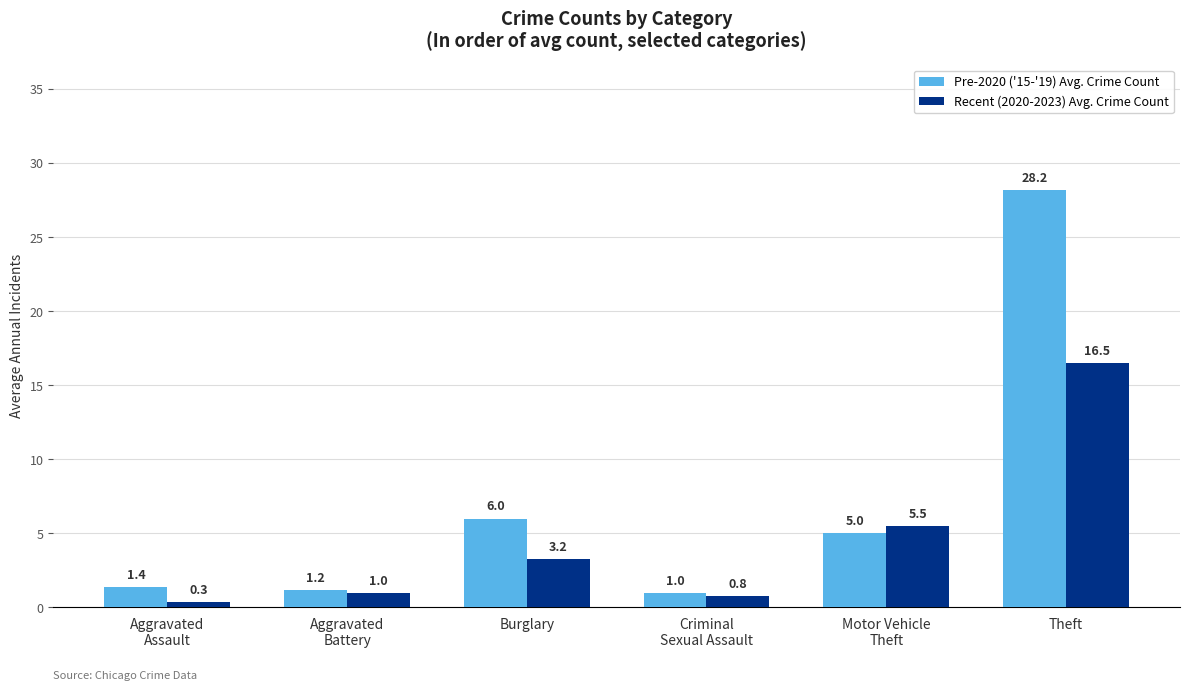

What is the value of the Pre-2020 ('15-'19) Avg. Crime Count bar at the 2nd from the left?

1.2